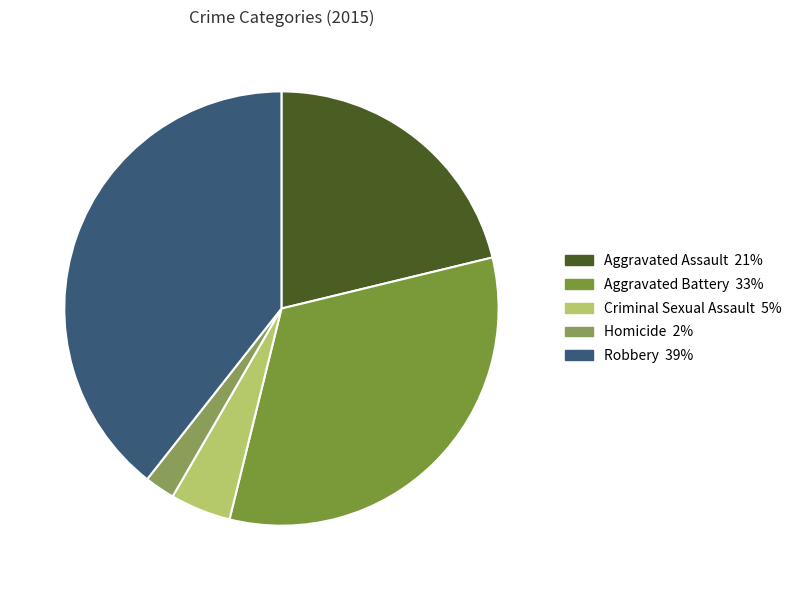

Is there a majority slice in this chart?

No